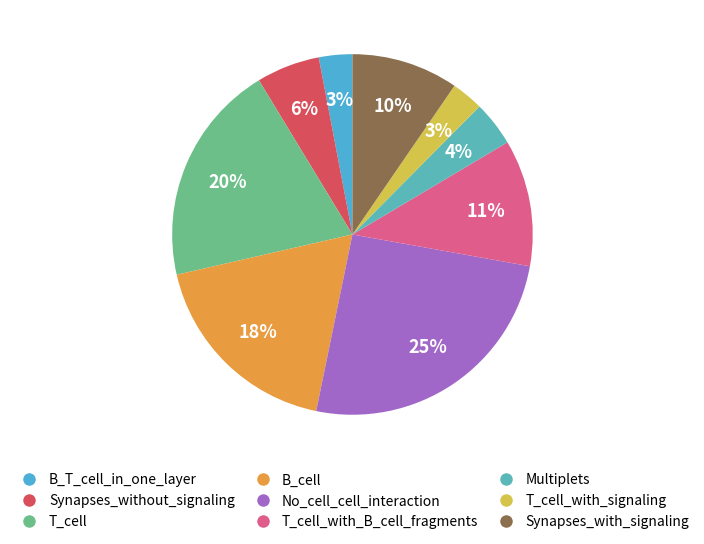

The Multiplets slice represents 4% of the pie. True or false?

True